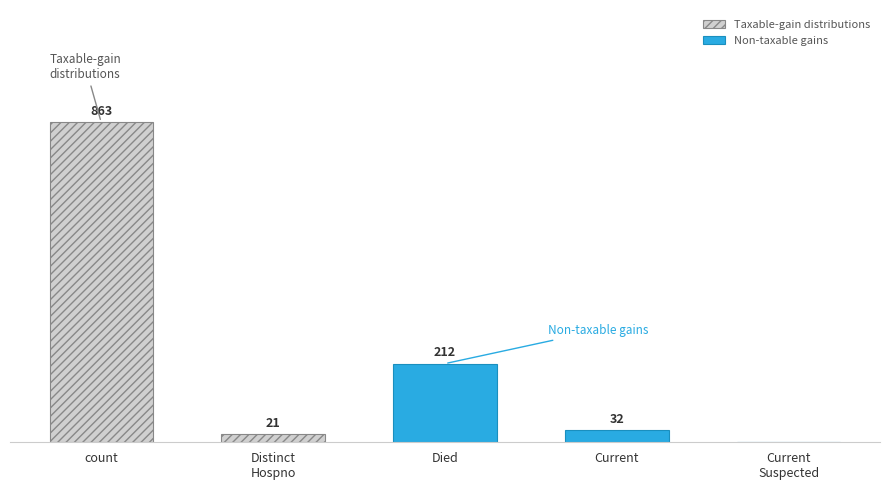

Reading left to right, extract all data points from this chart.

count=863	countDistinctHospno=21	countDied=212	countCurrent=32	countCurrentSuspected=0